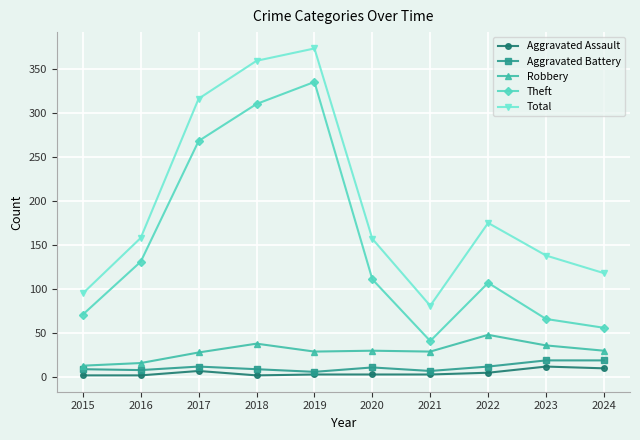

Which series has the largest range (max minus min)?

Theft